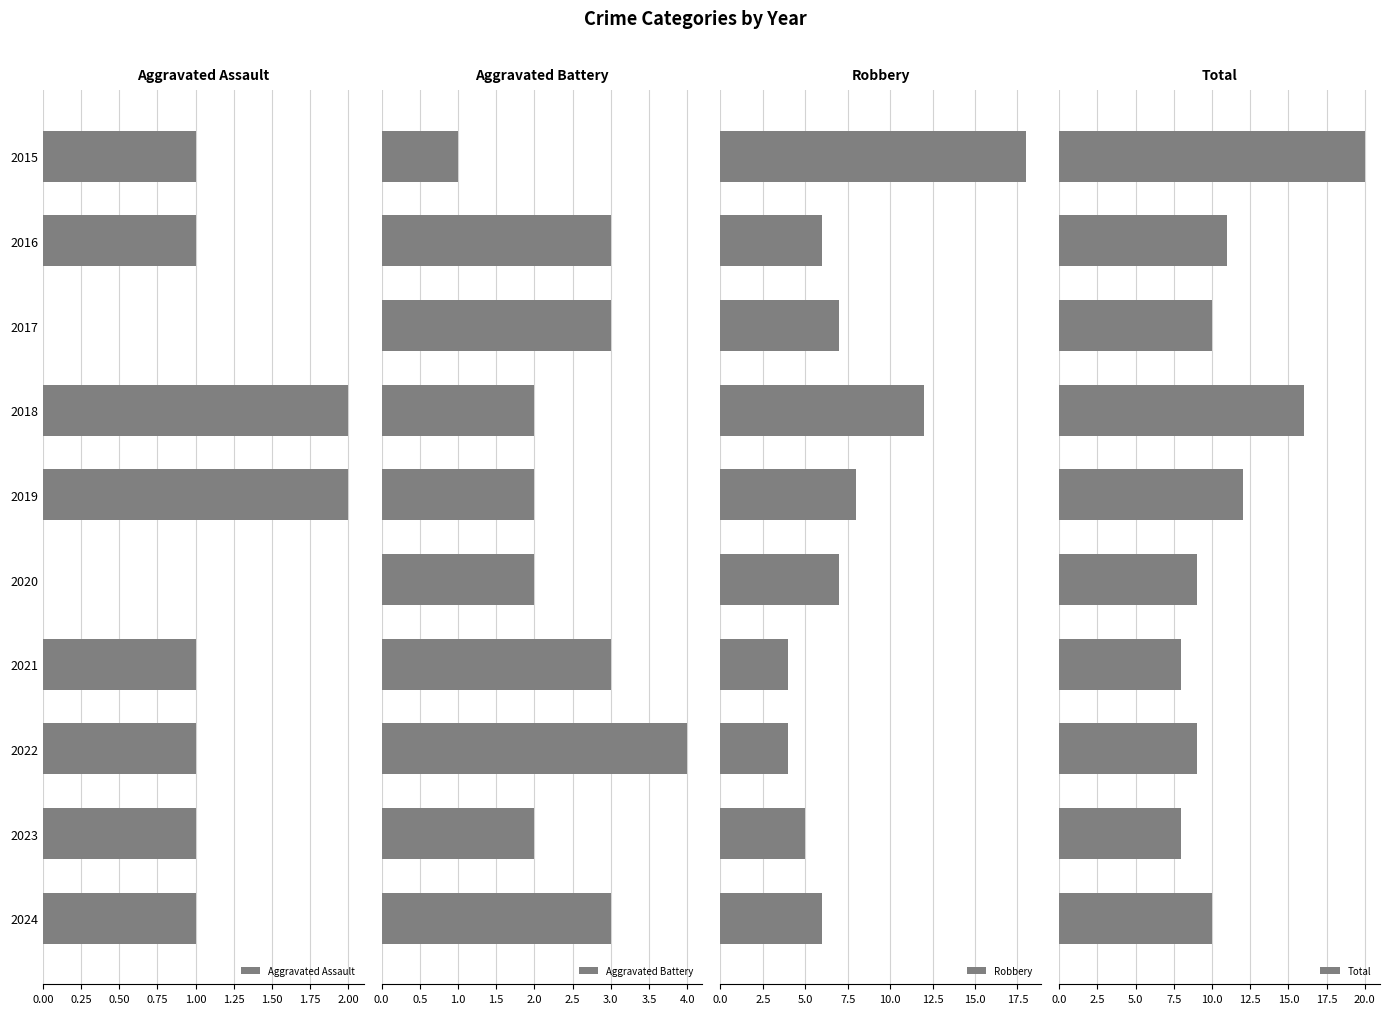

Reading left to right, extract all data points from this chart.

Aggravated Assault: 1	1	0	2	2	0	1	1	1	1
Aggravated Battery: 1	3	3	2	2	2	3	4	2	3
Robbery: 18	6	7	12	8	7	4	4	5	6
Total: 20	11	10	16	12	9	8	9	8	10